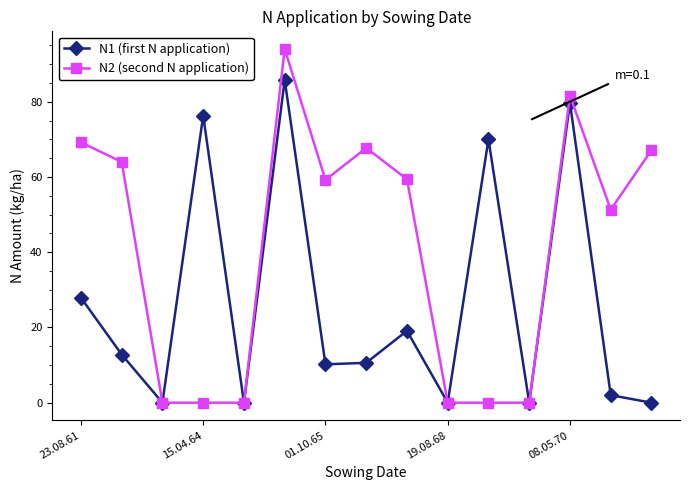

Rank the series by their average value, from lowest to highest.

N1 (first N application), N2 (second N application)